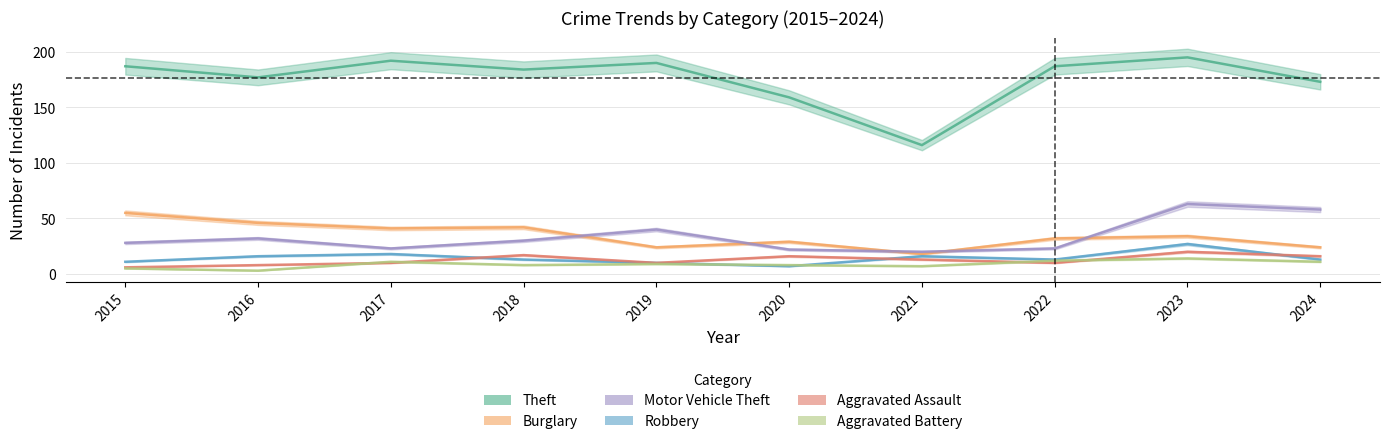

How many lines are shown in the chart?

6